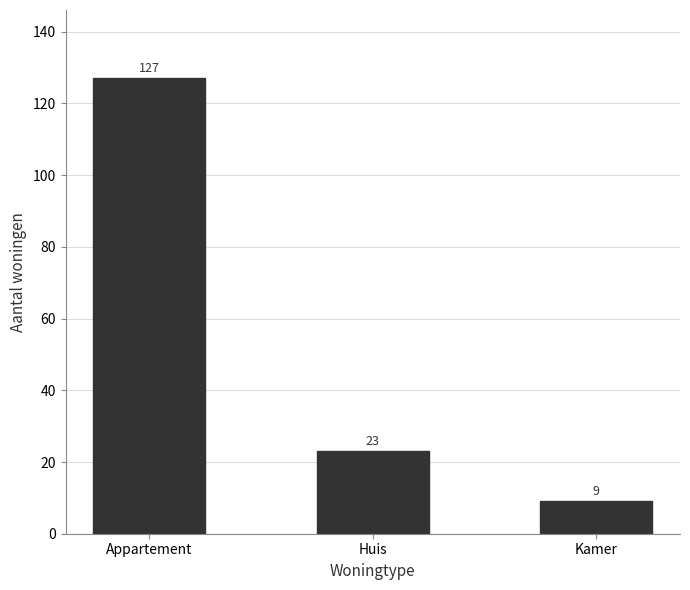

What is the value of the 1st bar from the left?

127